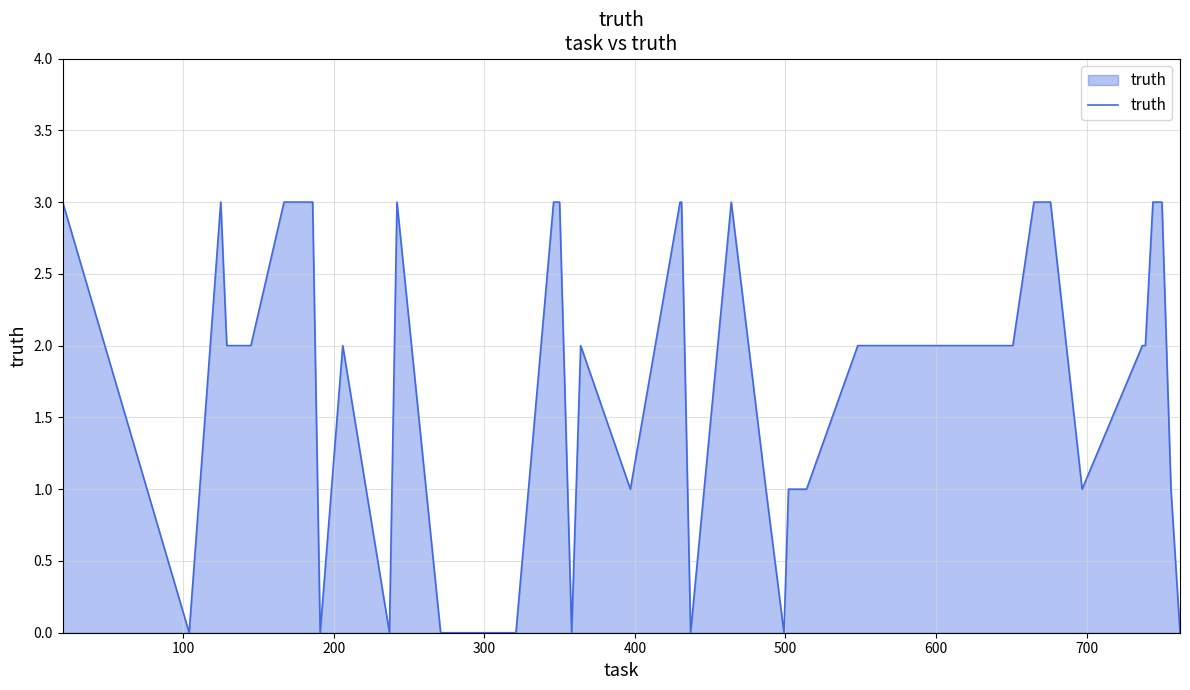

True or false: there are more than 2 points higher than both neighbors.

True